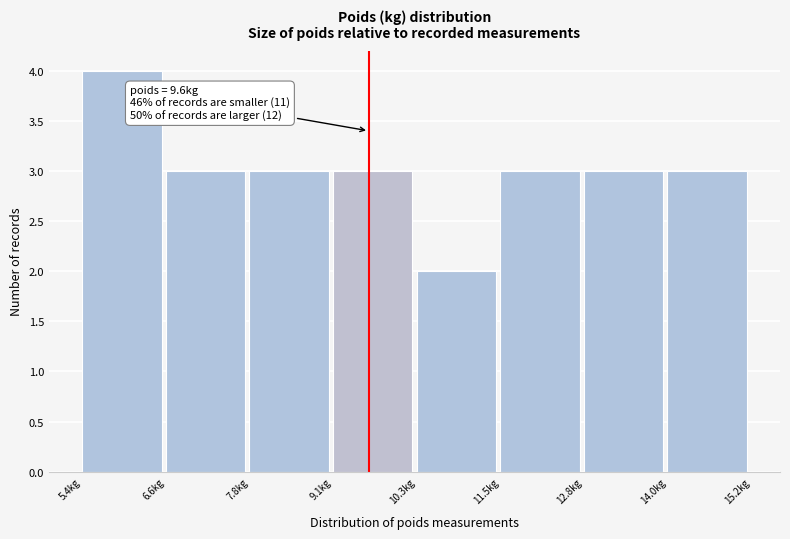

Which range on the x-axis has the tallest bar?

5.4 to 6.6